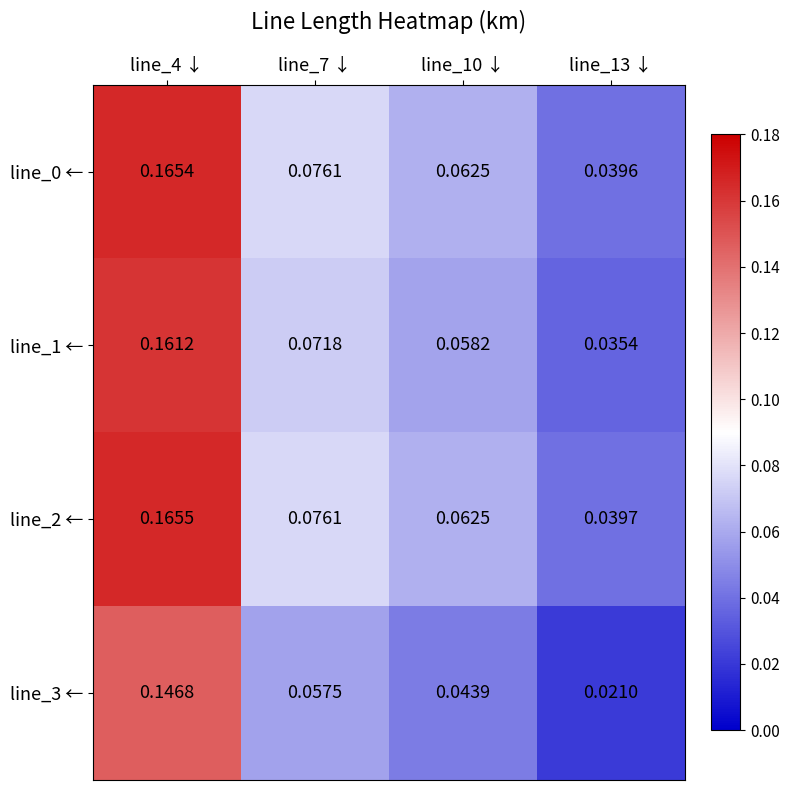

Reading left to right, transcribe all the data shown in this chart.

line_0 ←: line_4 ↓=0.2	line_7 ↓=0.1	line_10 ↓=0.1	line_13 ↓=0.0
line_1 ←: line_4 ↓=0.2	line_7 ↓=0.1	line_10 ↓=0.1	line_13 ↓=0.0
line_2 ←: line_4 ↓=0.2	line_7 ↓=0.1	line_10 ↓=0.1	line_13 ↓=0.0
line_3 ←: line_4 ↓=0.1	line_7 ↓=0.1	line_10 ↓=0.0	line_13 ↓=0.0